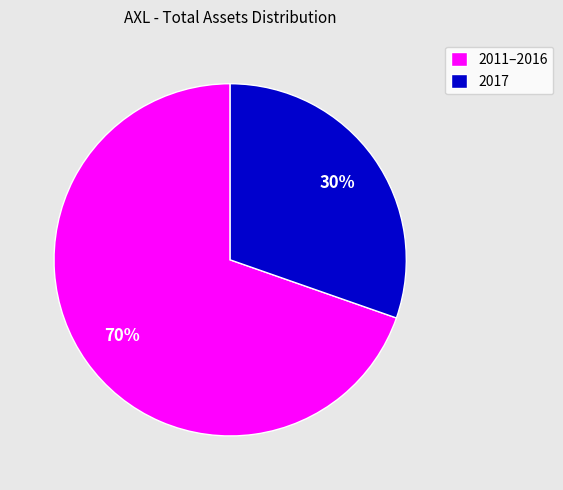

How many slices are in this pie chart?

2